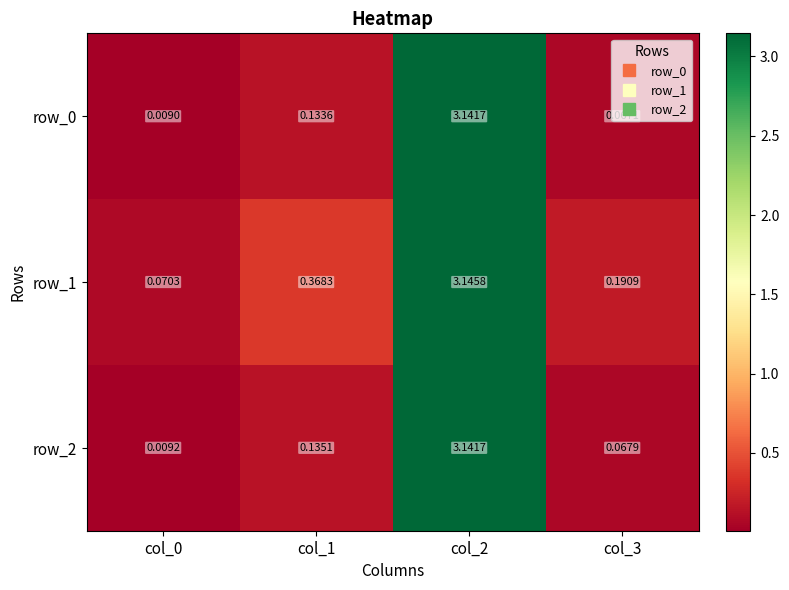

The value of row_1 at col_2 is 1.0. True or false?

False